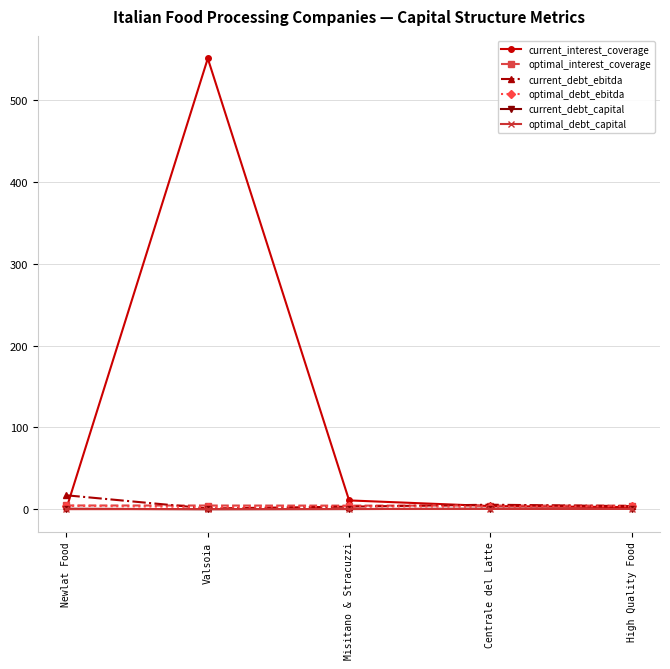

Does the chart display data point markers on the line(s)?

Yes